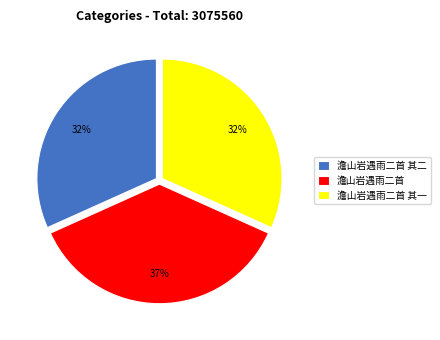

What is the largest slice in the pie chart?

澹山岩遇雨二首